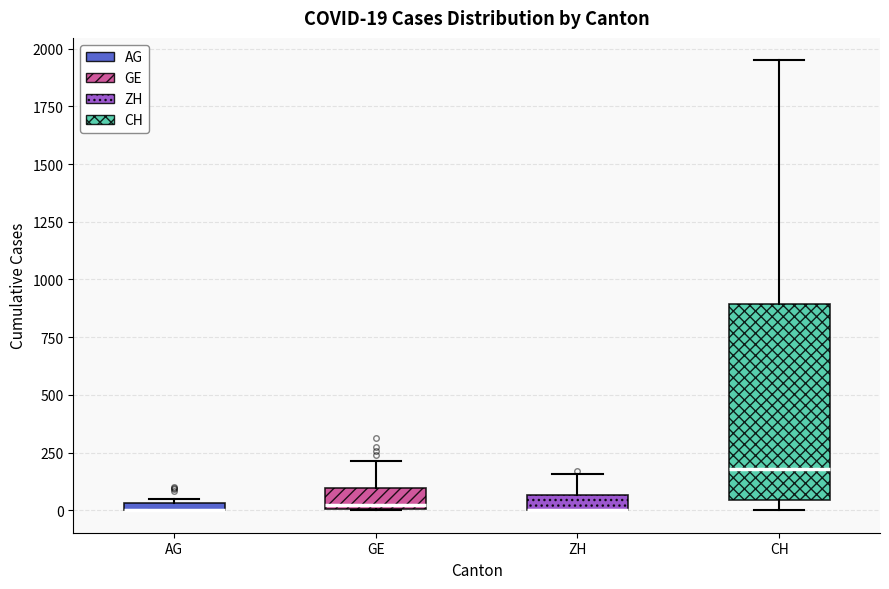

Which box is the tallest, from its lower edge to its upper edge?

CH